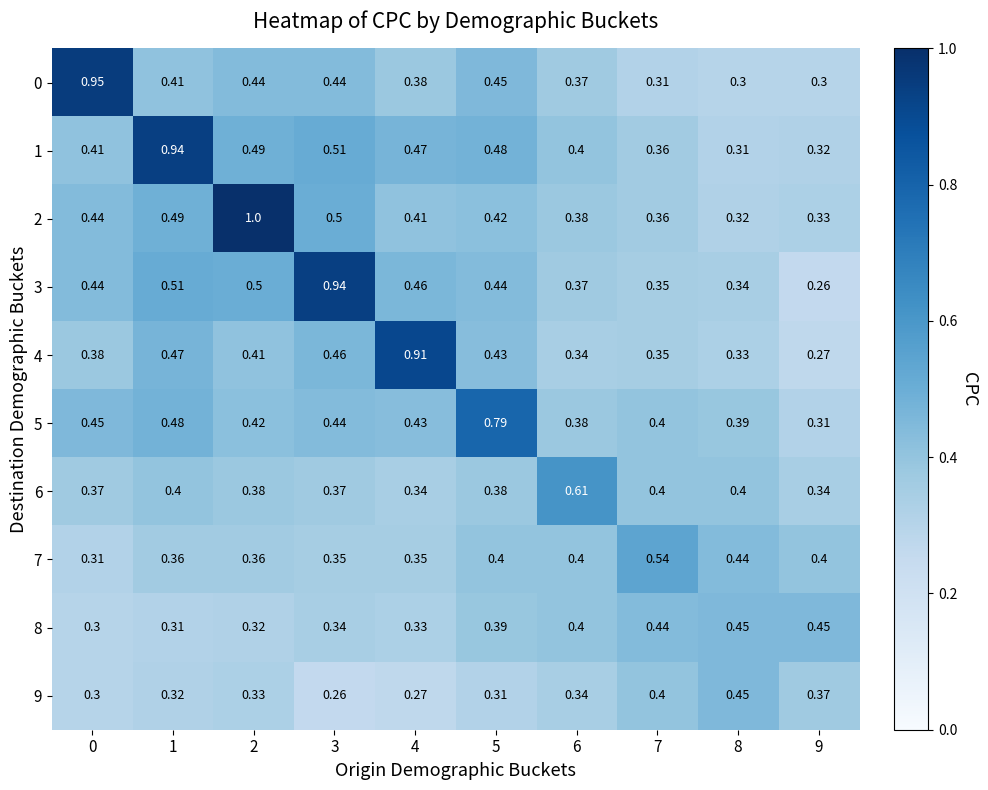

List the series in order of their peak value, lowest first.

8, 9, 7, 6, 5, 4, 1, 3, 0, 2